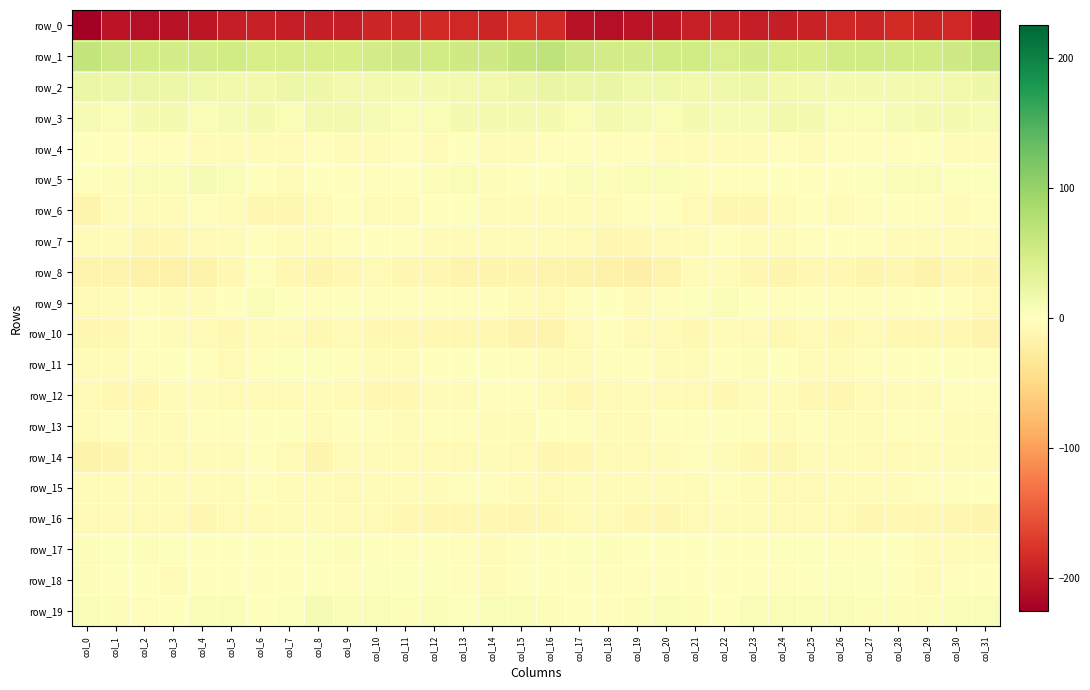

Which label corresponds to the smallest value in the chart?

col_0